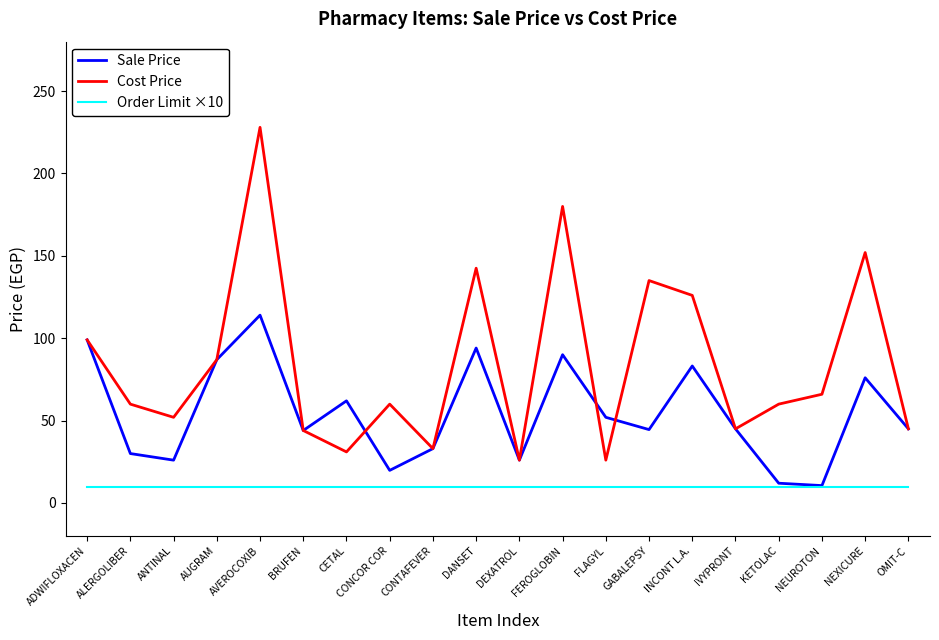

Is the value of Sale Price at DEXATROL greater than the value of Order Limit ×10 at OMIT-C?

Yes